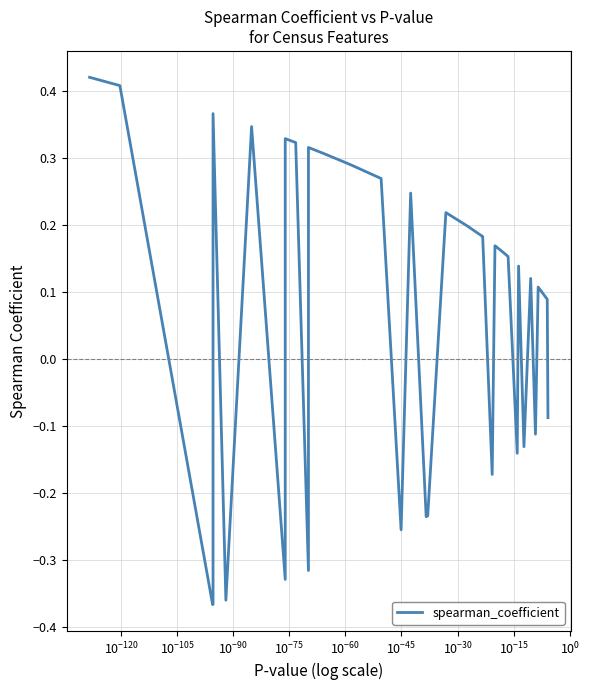

Reading left to right, transcribe all the data shown in this chart.

0.4	0.4	-0.4	-0.4	0.4	-0.4	0.3	-0.3	0.3	0.3	-0.3	0.3	0.3	0.3	0.3	0.3	0.3	0.3	-0.3	0.2	-0.2	-0.2	0.2	0.2	0.2	0.2	-0.2	0.2	0.2	0.2	0.2	0.2	-0.1	0.1	-0.1	0.1	-0.1	0.1	0.1	-0.1